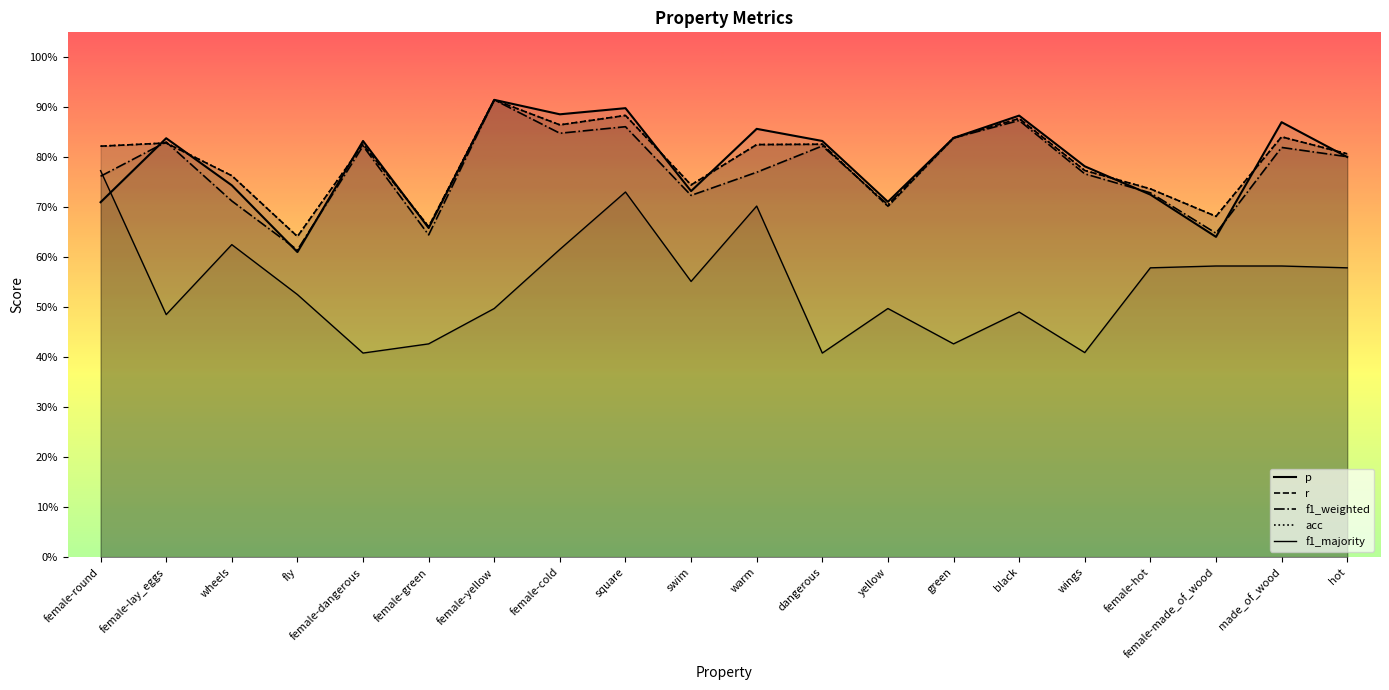

What is the highest value of the f1_weighted series?

0.9